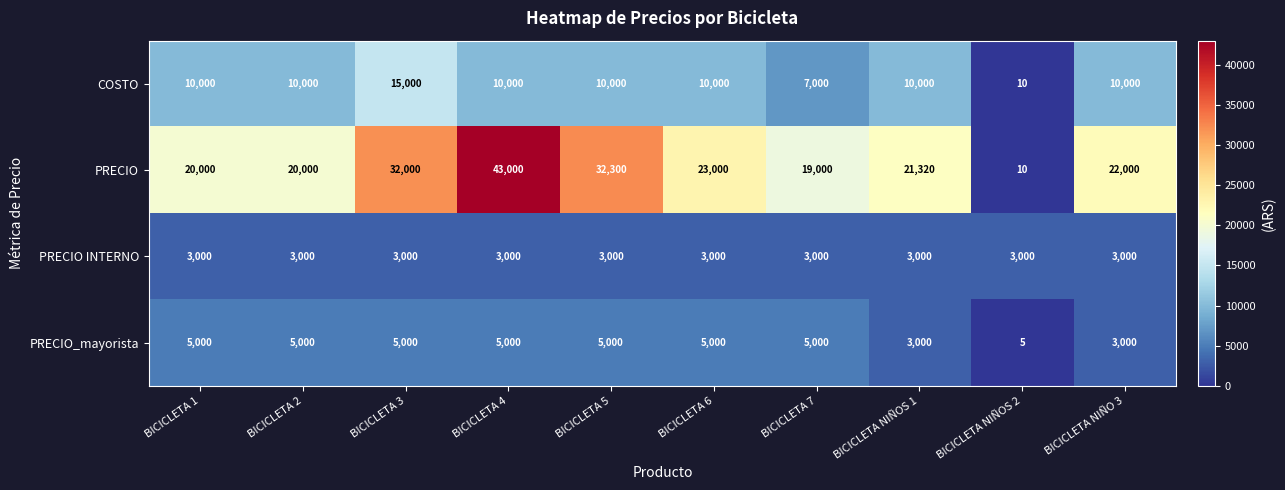

Rank the series by their maximum value, from lowest to highest.

PRECIO INTERNO, PRECIO_mayorista, COSTO, PRECIO